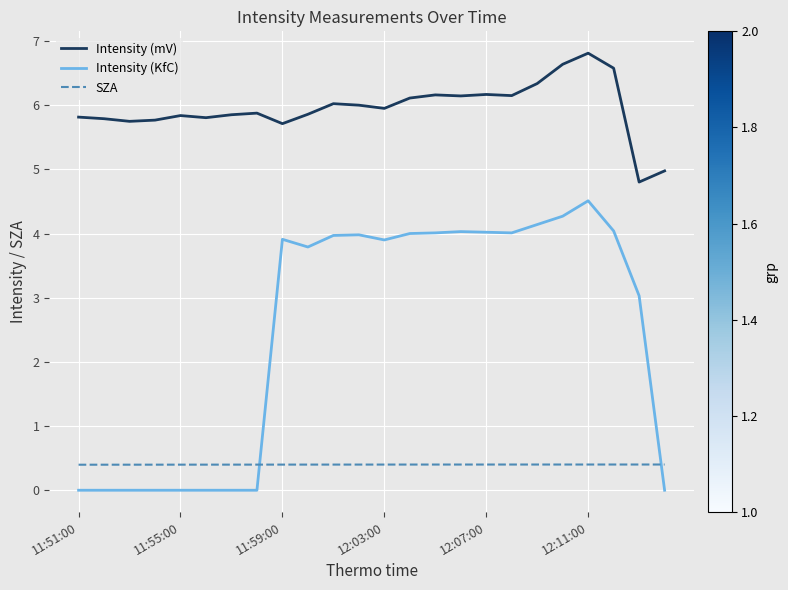

List the series in order of their overall mean, highest first.

Intensity (mV), Intensity (KfC), SZA